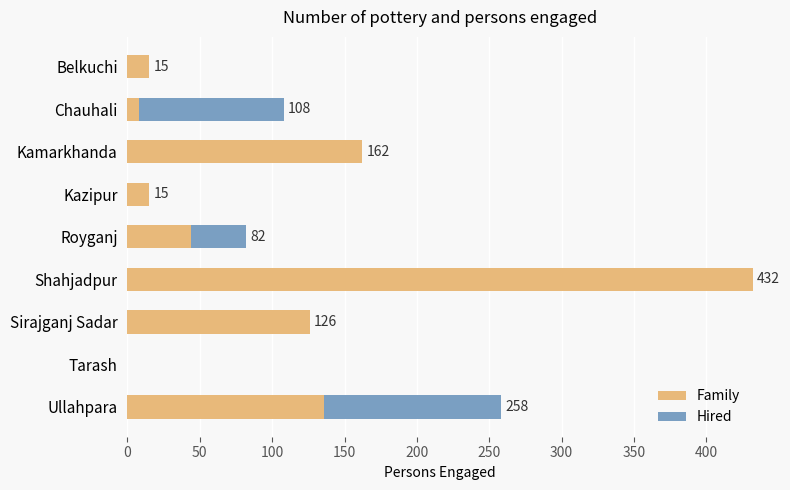

At which label is Family closest to 216?

Kamarkhanda